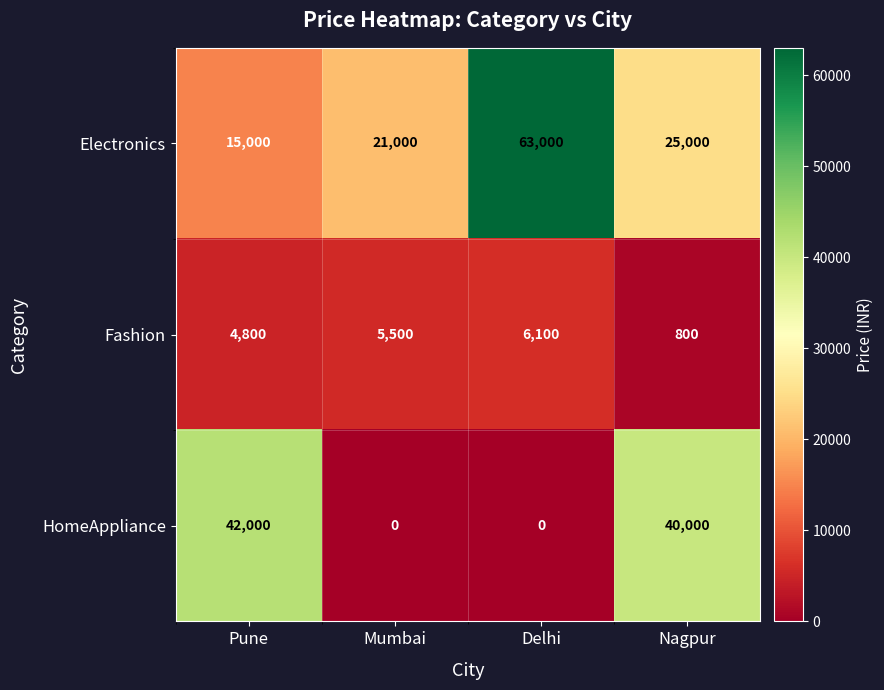

The HomeAppliance series shows 20976 at Delhi. True or false?

False